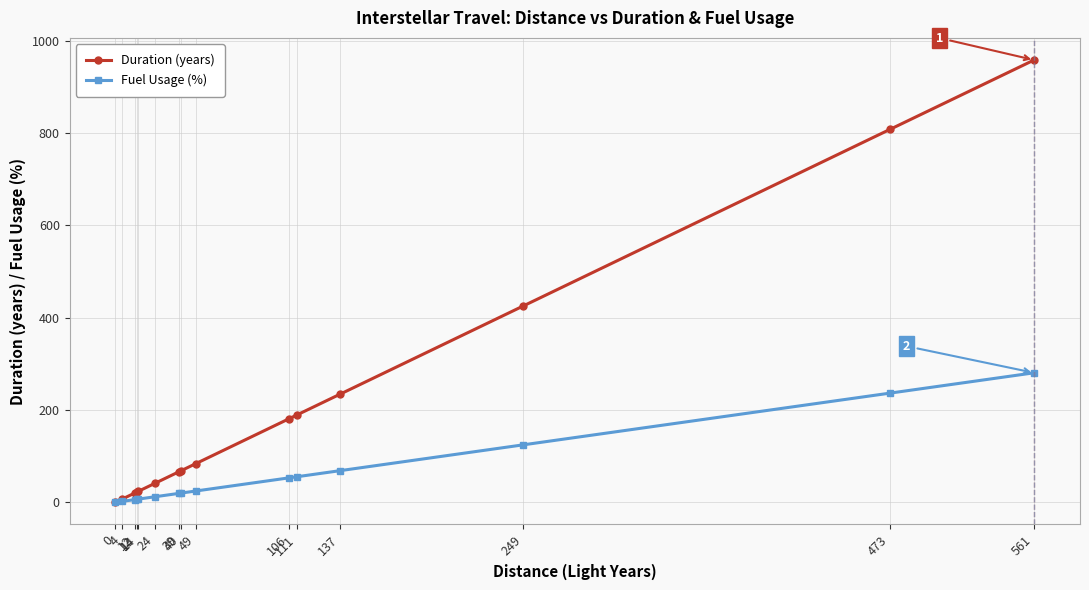

What is the value of the Duration (years) point at the 9th from the left?

83.7